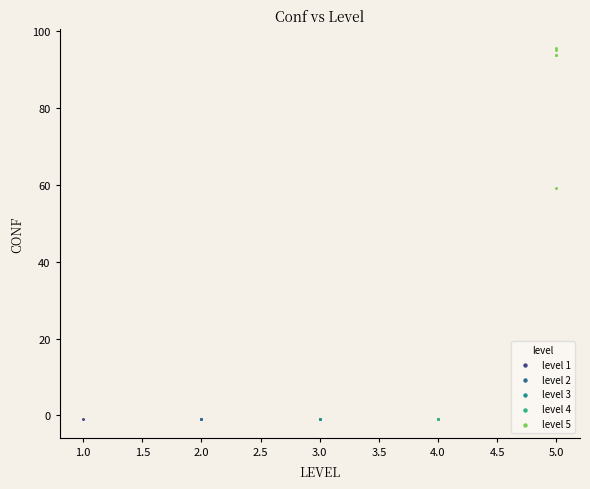

What are all the series names shown in the legend?

level 1, level 2, level 3, level 4, level 5